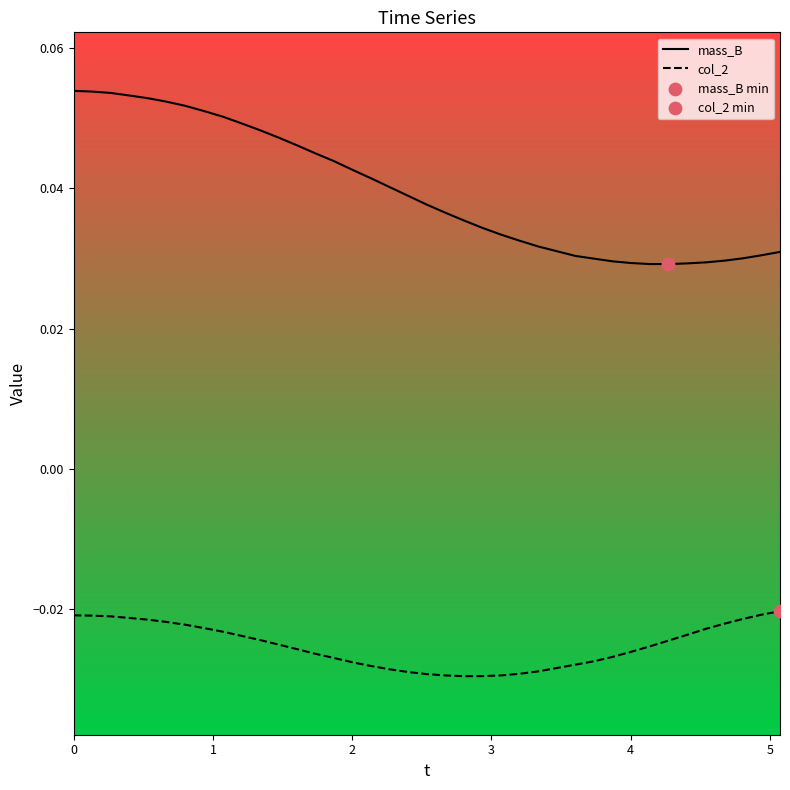

Which series has the largest range (max minus min)?

mass_B